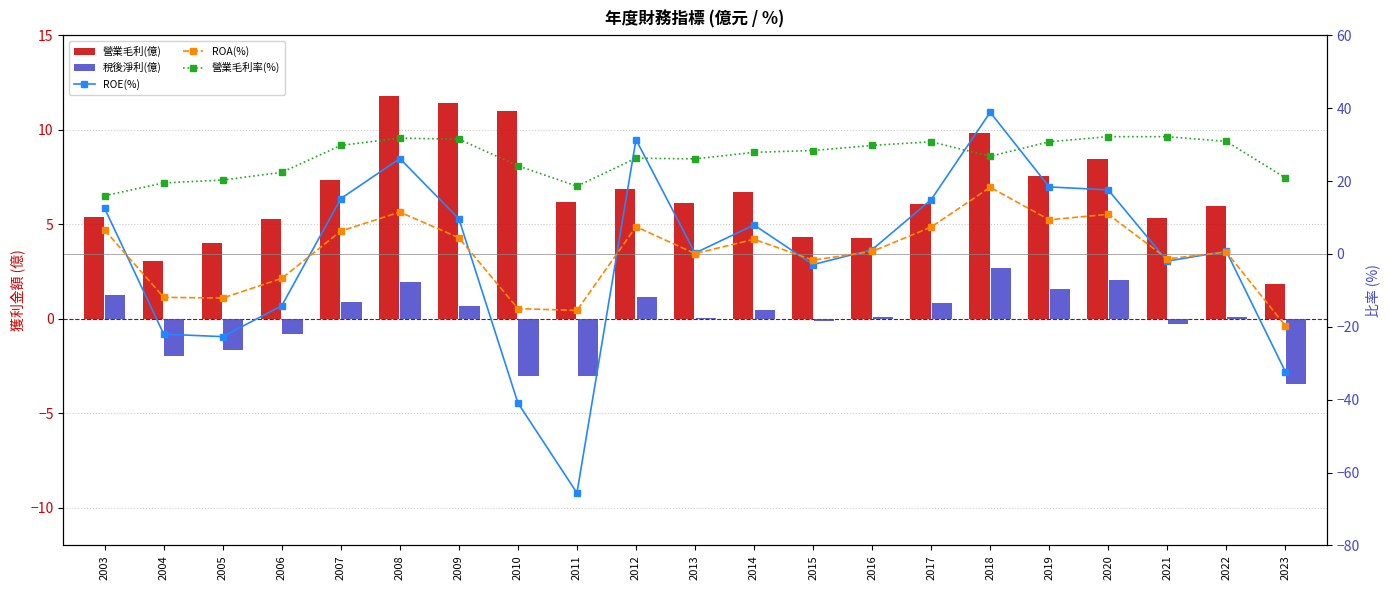

What is the difference between the maximum and minimum values in the ROE(%) series?

104.5